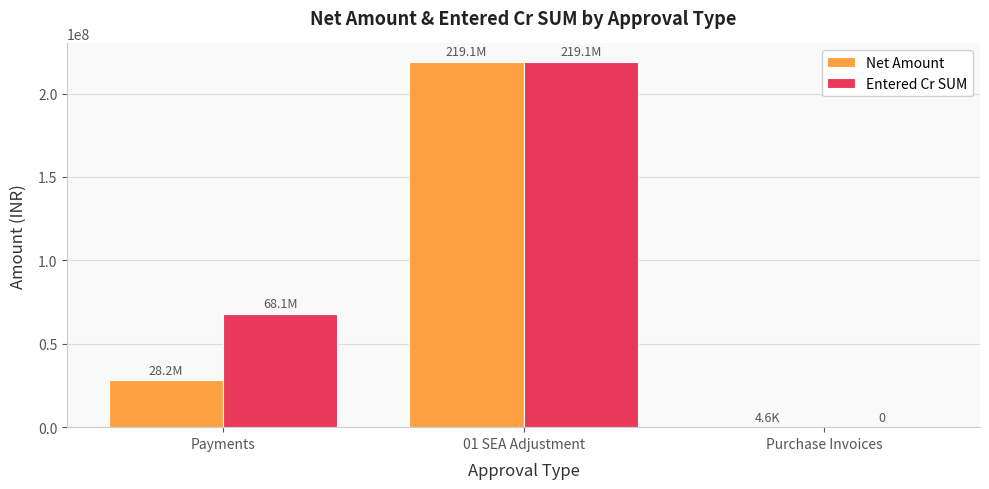

What value does the Net Amount series have at Payments?

28150756.3